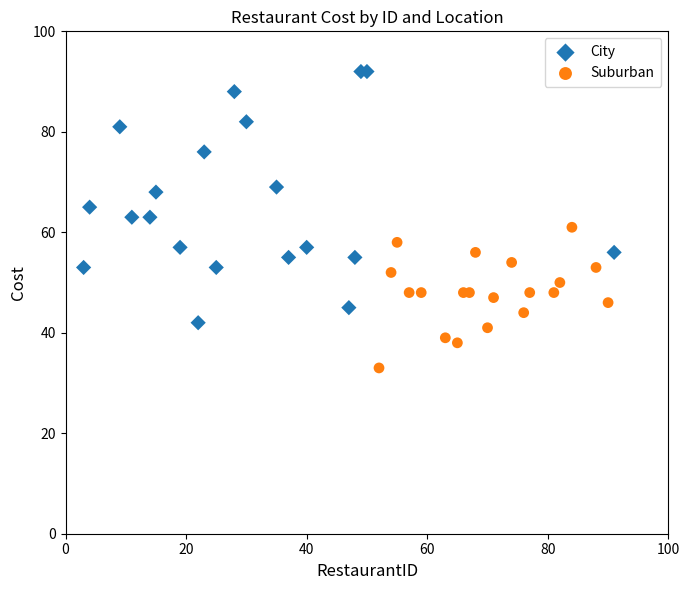

Which series contains the lowest Y value?

Suburban